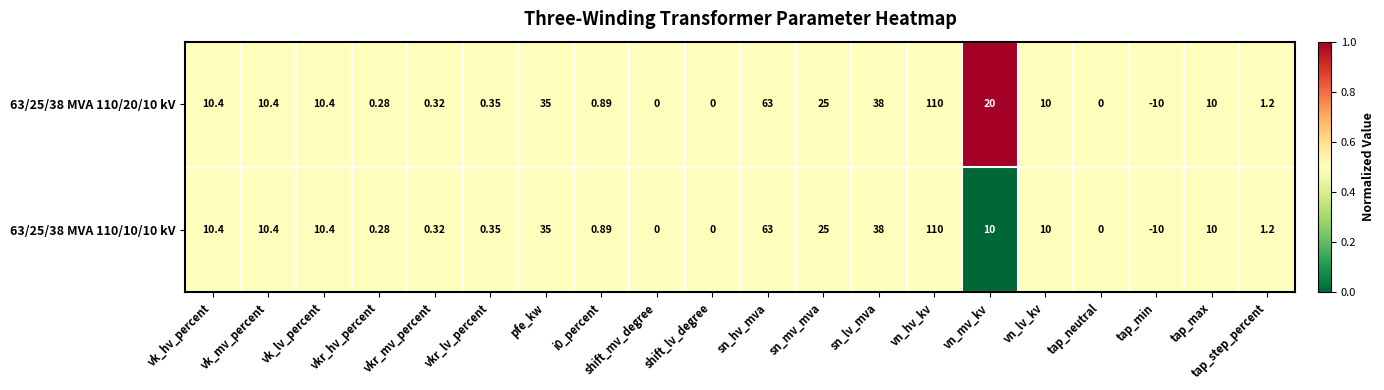

At which category is the sum across all series the highest?

vn_hv_kv